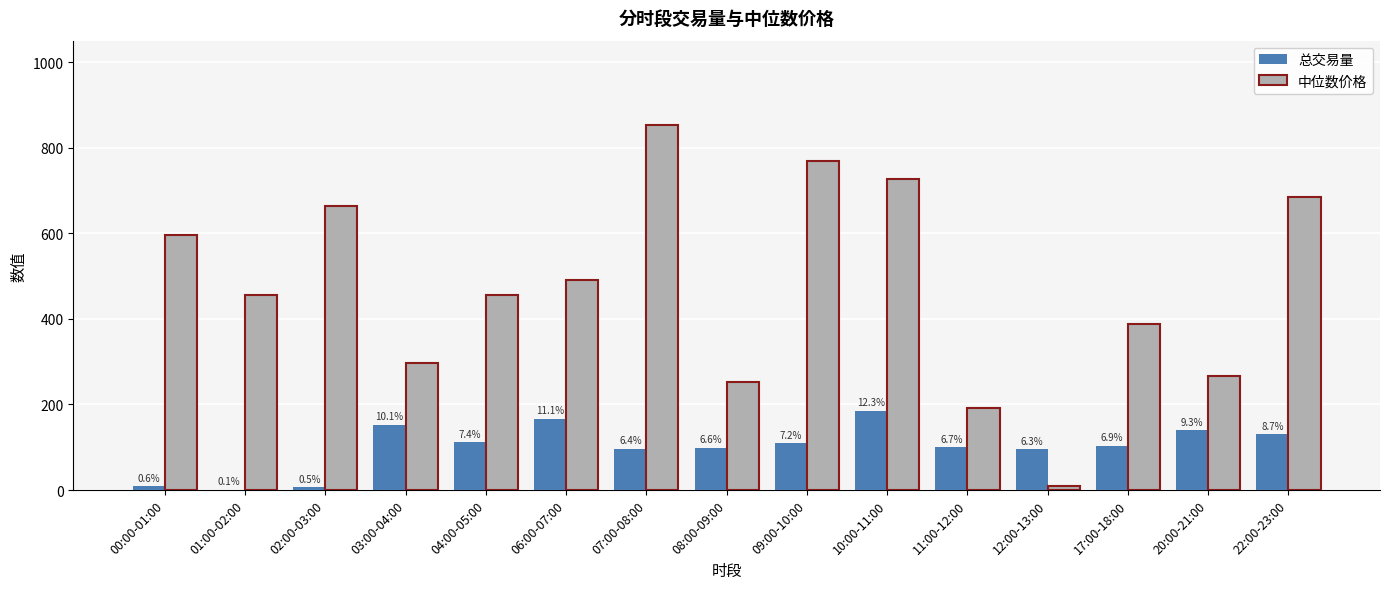

What are all the series names shown in the legend?

总交易量, 中位数价格